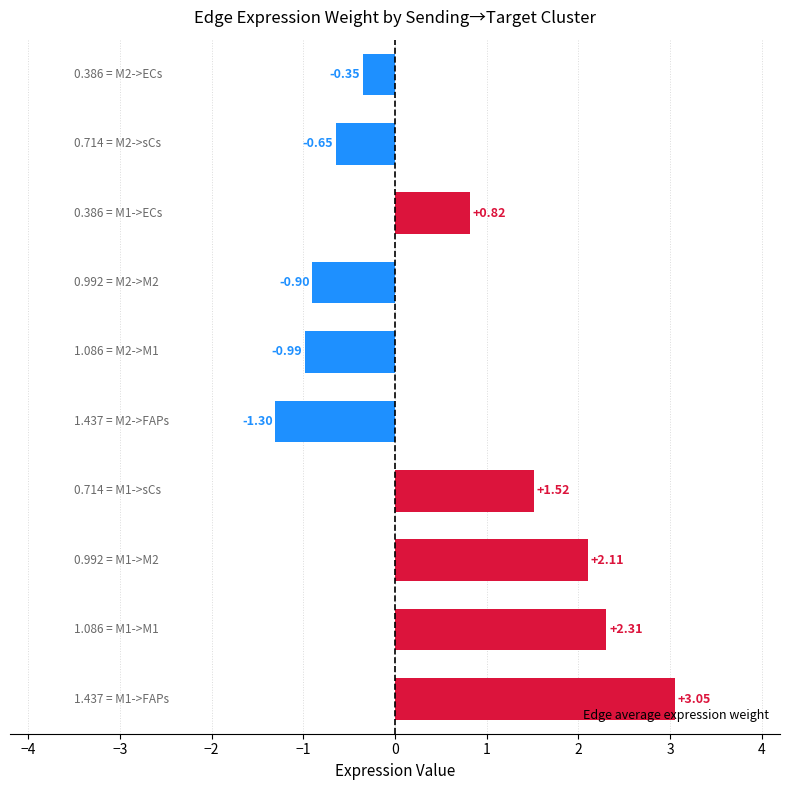

How many series are shown in this chart?

1